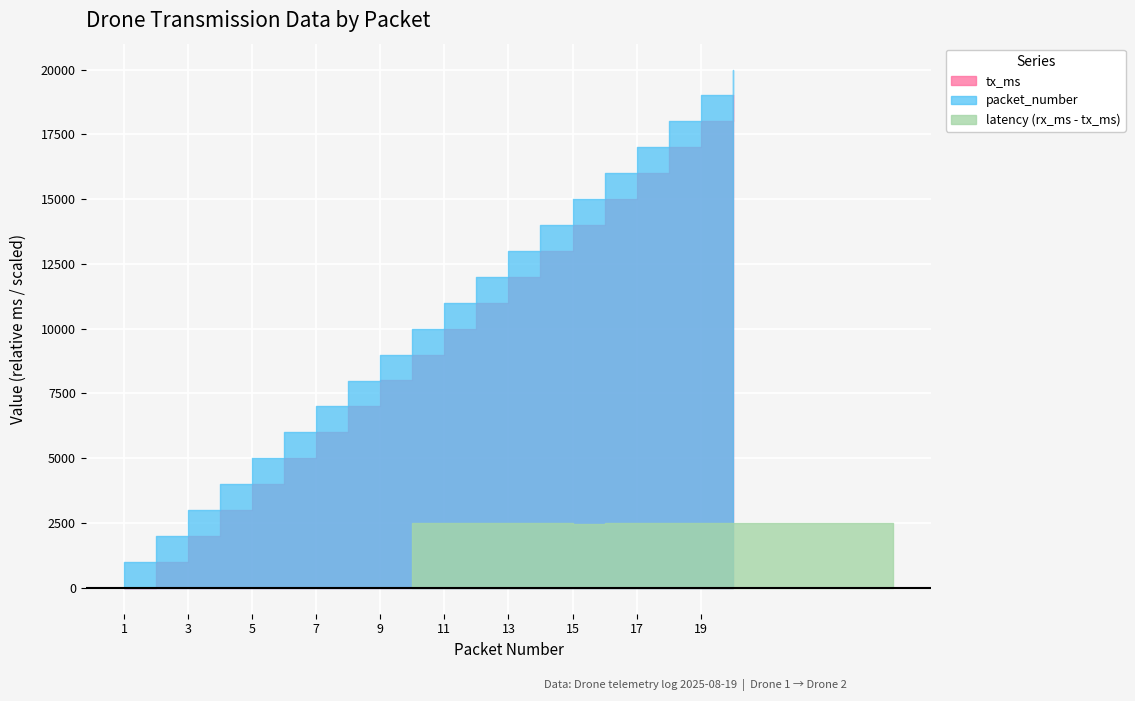

How many lines are shown in the chart?

2